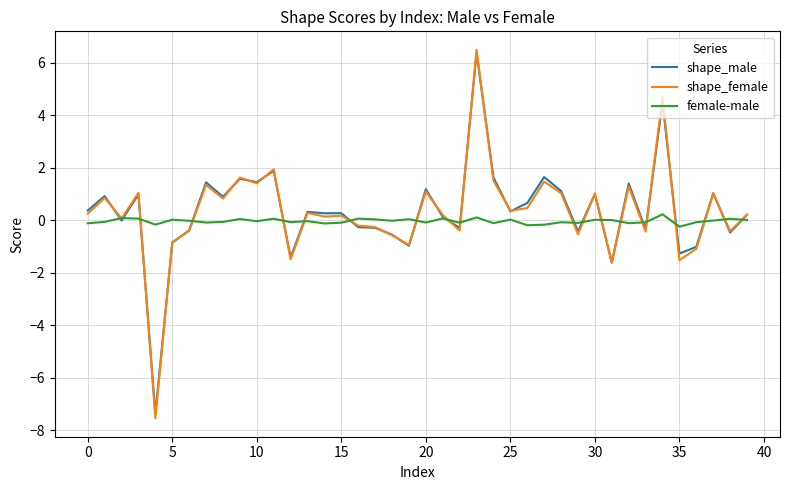

What is the greatest value displayed?

6.5